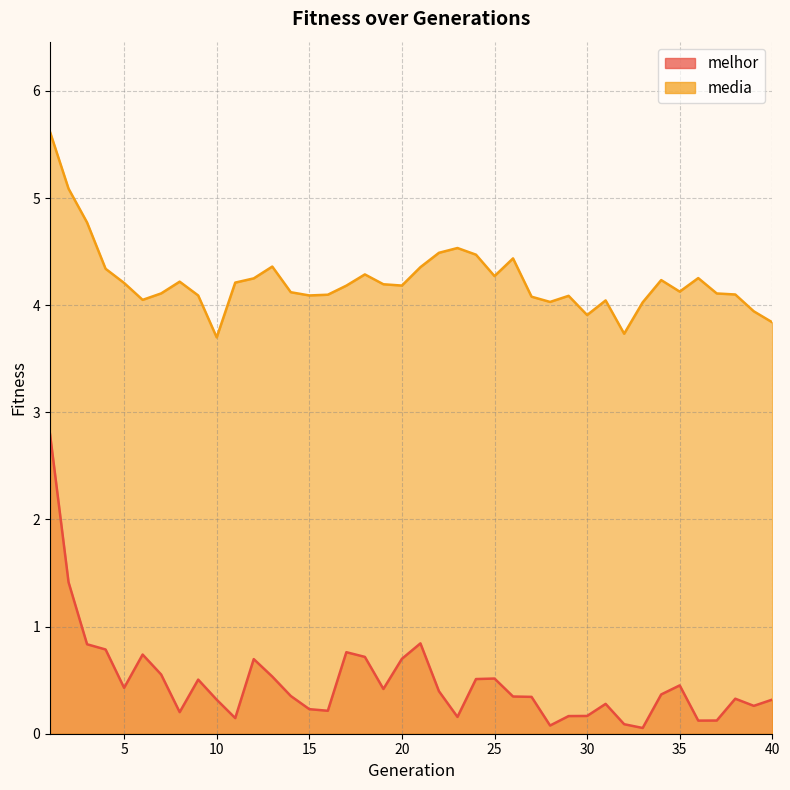

True or false: melhor and media cross at least once.

False